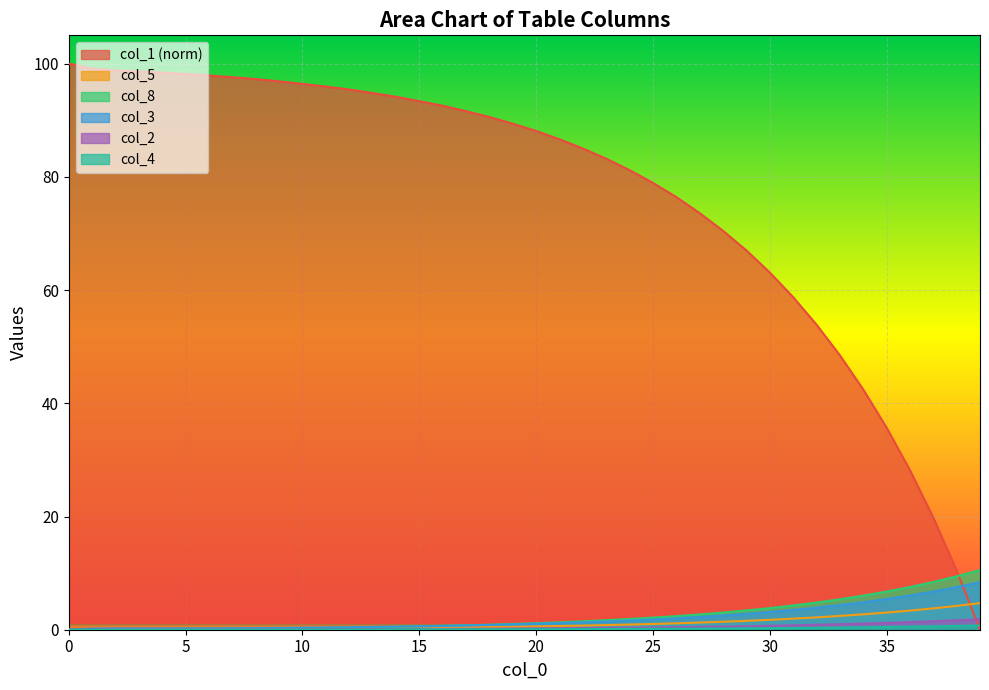

True or false: col_8 and col_2 cross at least once.

True